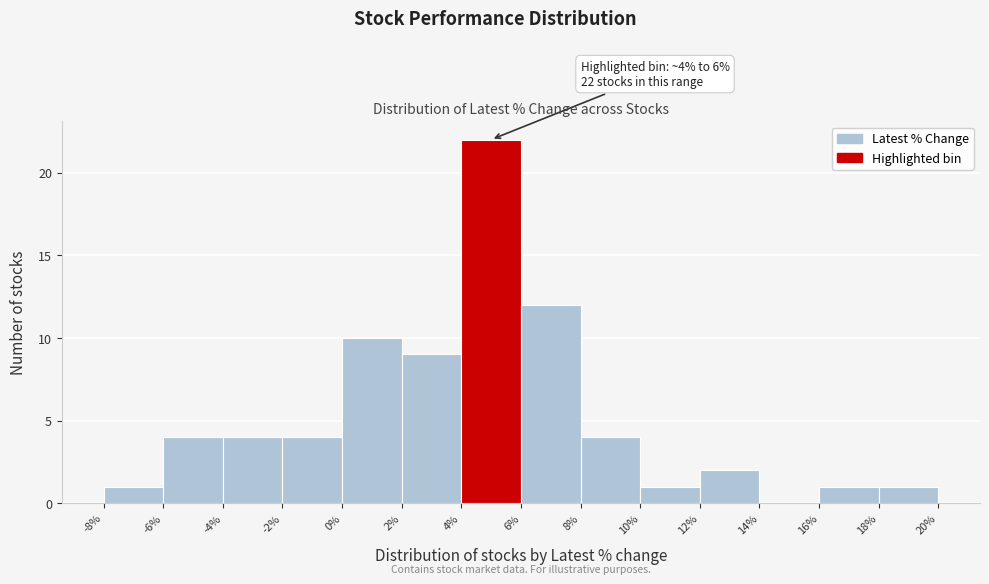

Over which range of the x-axis is the bar tallest?

4% to 6%